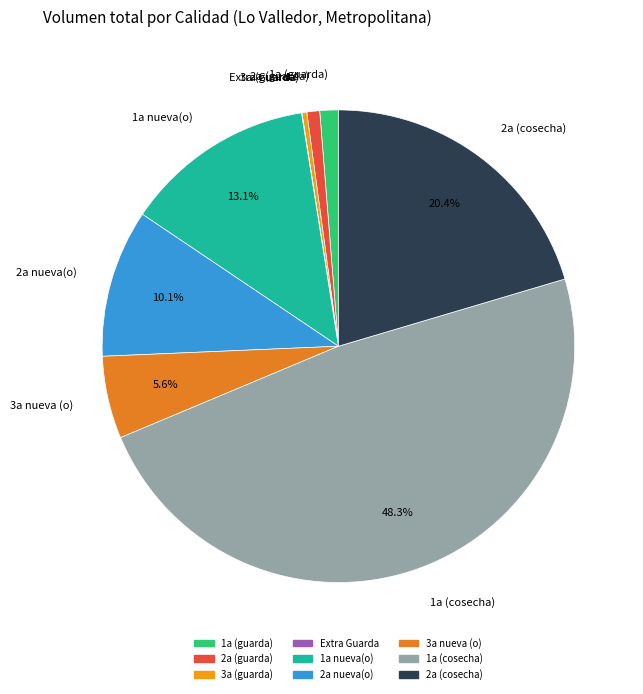

How much of the chart is everything except 1a (cosecha)?

51.7%